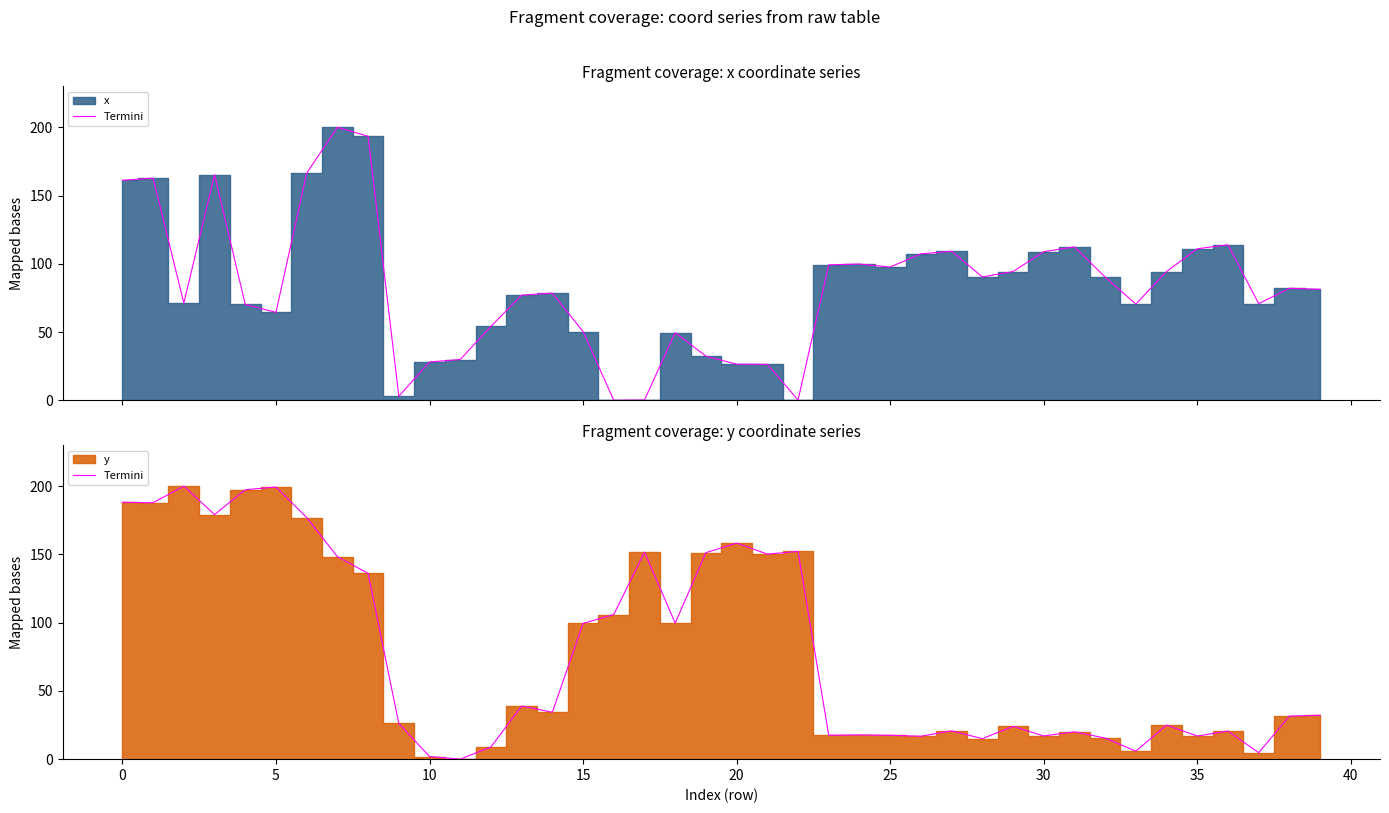

What is the sum of all values?

3110.8